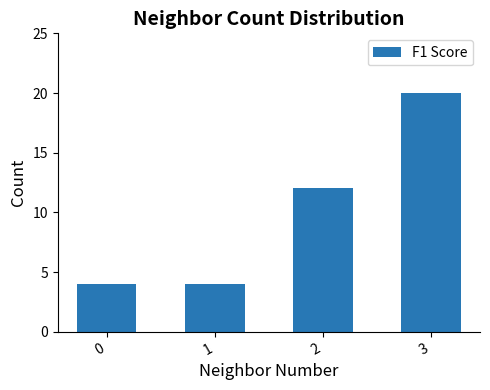

Reading left to right, list all the values displayed in this chart.

4	4	12	20